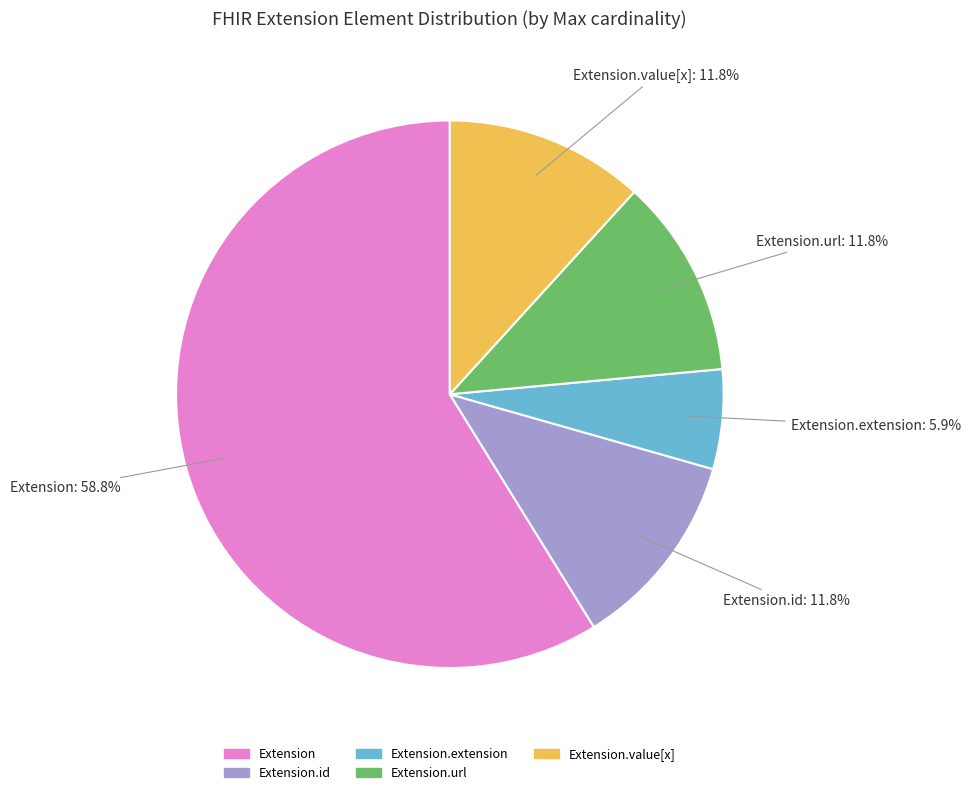

To the nearest percent, what is the difference between the largest and smallest slice percentages?

53%